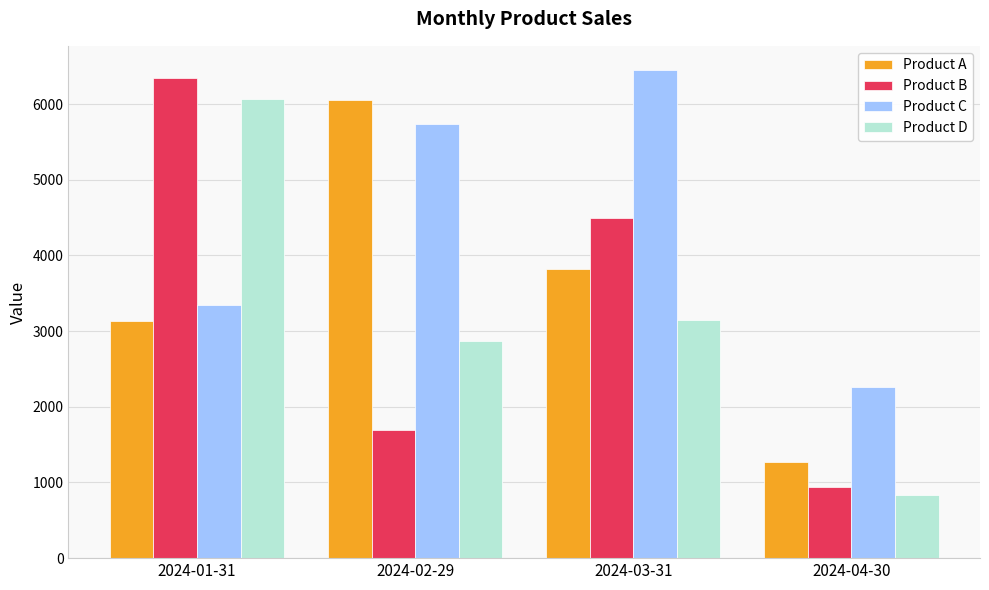

Reading right to left, list all the values displayed in this chart.

Product A: 1273	3816	6054	3133
Product B: 935	4494	1694	6343
Product C: 2259	6447	5741	3345
Product D: 829	3148	2872	6069